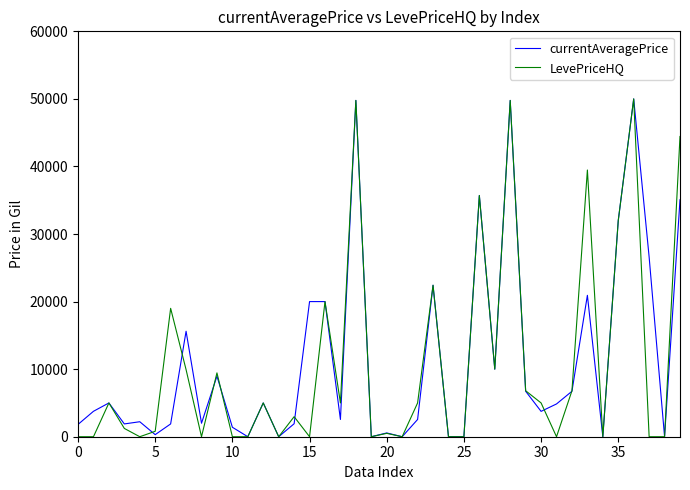

What is the maximum value shown in the chart?

50000